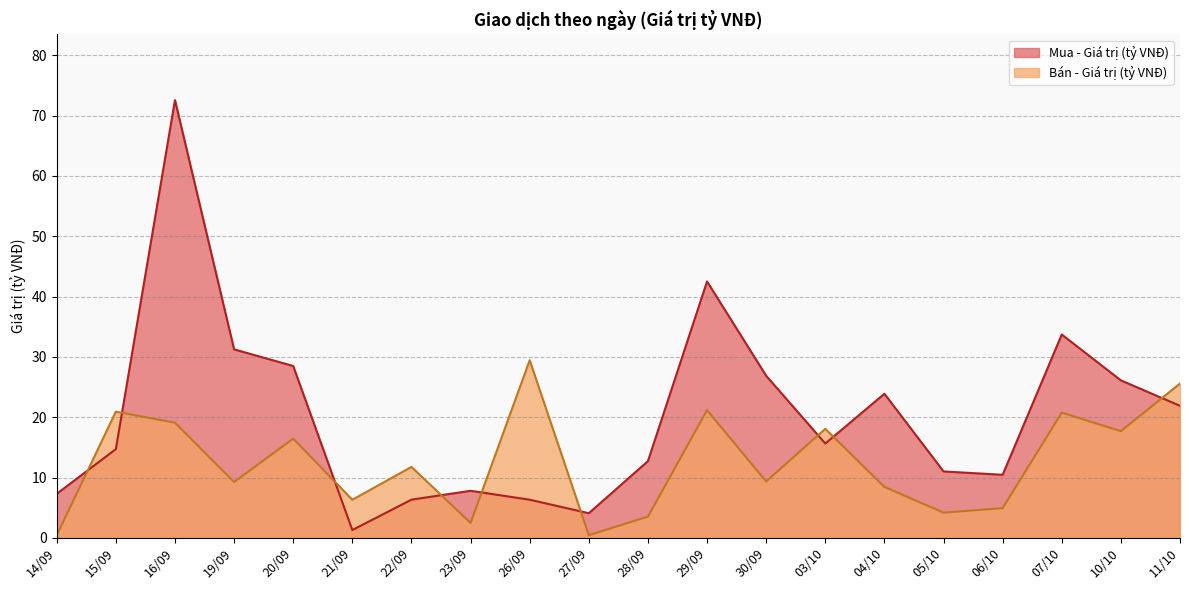

Where is the first local minimum for Bán - Giá trị (tỷ VNĐ)?

19/09